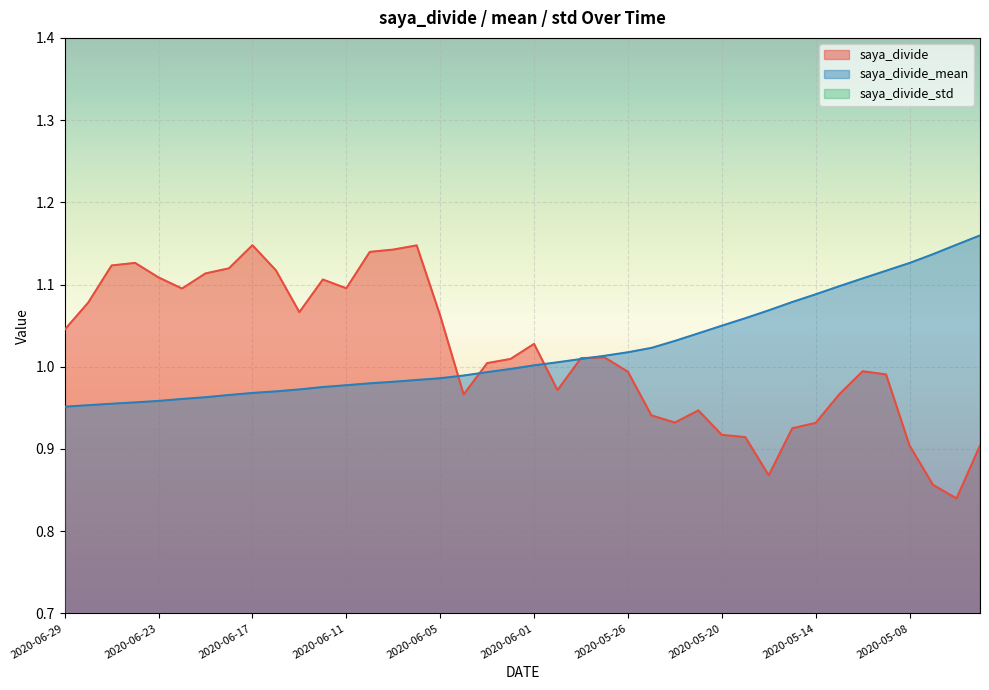

How many times do saya_divide and saya_divide_mean cross each other?

5